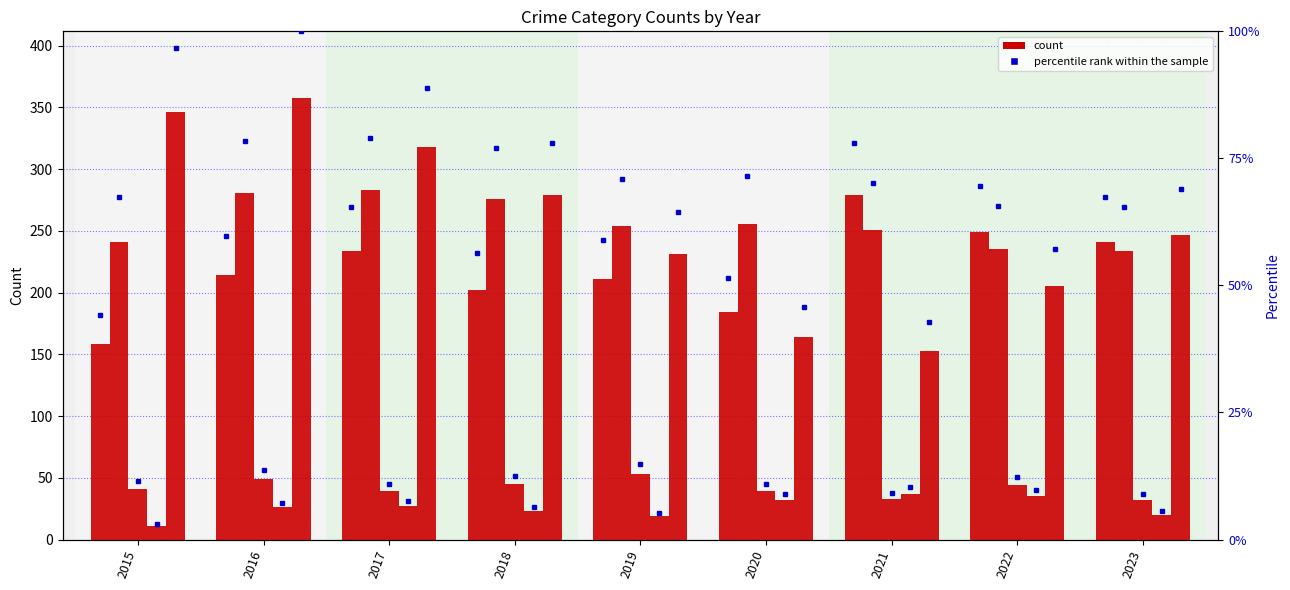

What is the sum of the Aggravated Battery values at 2023 and 2016?

515